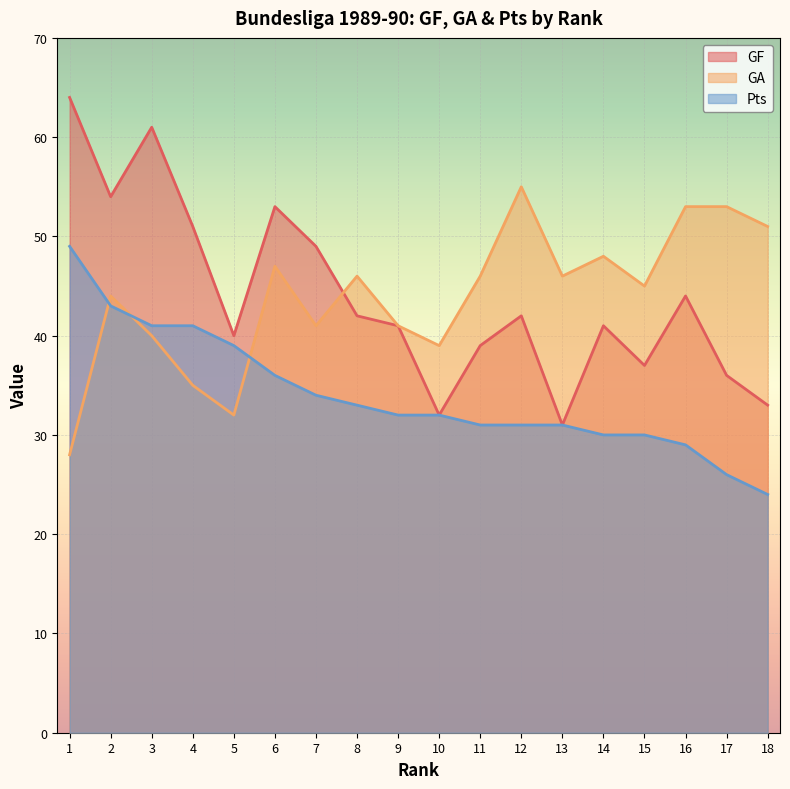

Rank the series at 12 from highest to lowest value.

GA, GF, Pts